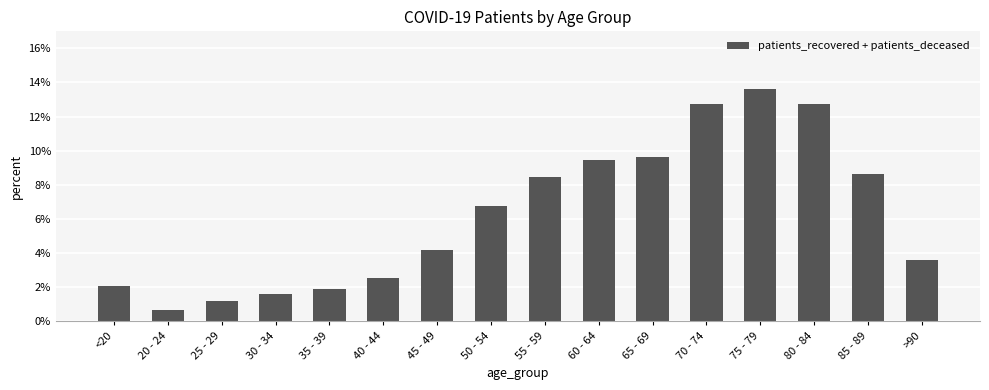

What is the greatest value displayed?

13.6